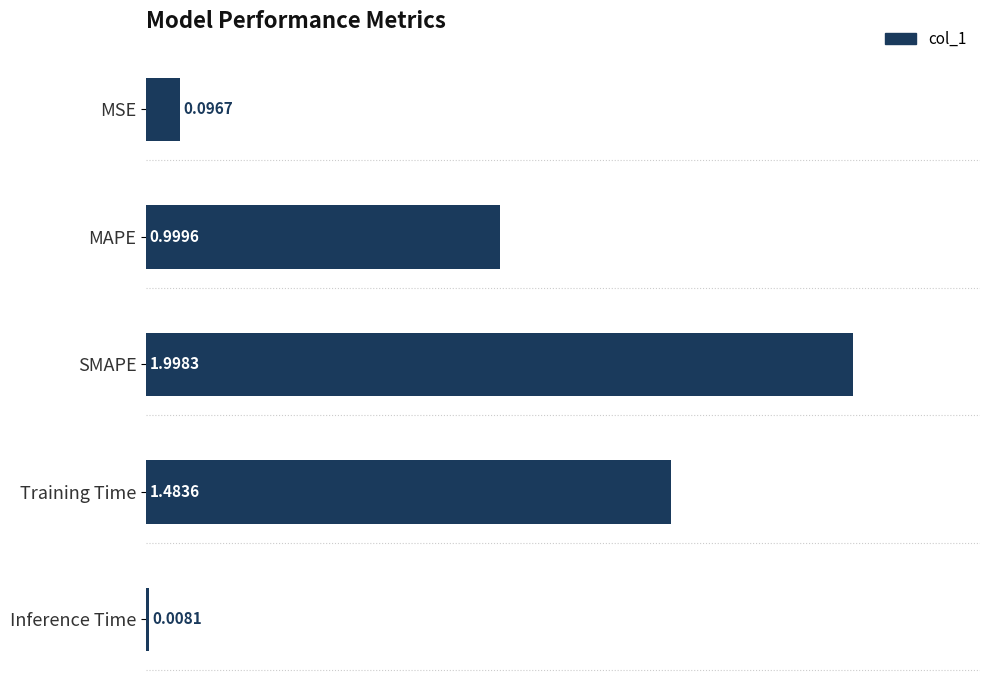

What is the label of the 3rd bar from the top?

SMAPE